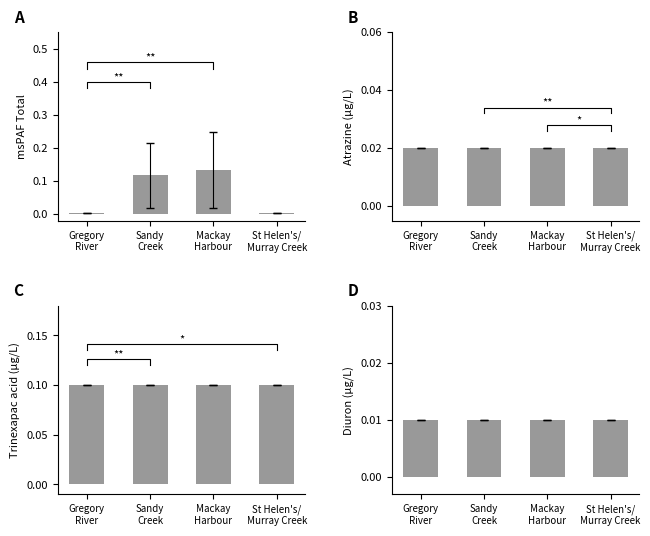

Reading left to right, what are all the values shown in this chart?

msPAF_Total: Gregory
River=0.0	Sandy
Creek=0.1	Mackay
Harbour=0.1	St Helen's/
Murray Creek=0.0
Atrazine: Gregory
River=0.0	Sandy
Creek=0.0	Mackay
Harbour=0.0	St Helen's/
Murray Creek=0.0
Trinexapac (acid): Gregory
River=0.1	Sandy
Creek=0.1	Mackay
Harbour=0.1	St Helen's/
Murray Creek=0.1
Diuron: Gregory
River=0.0	Sandy
Creek=0.0	Mackay
Harbour=0.0	St Helen's/
Murray Creek=0.0